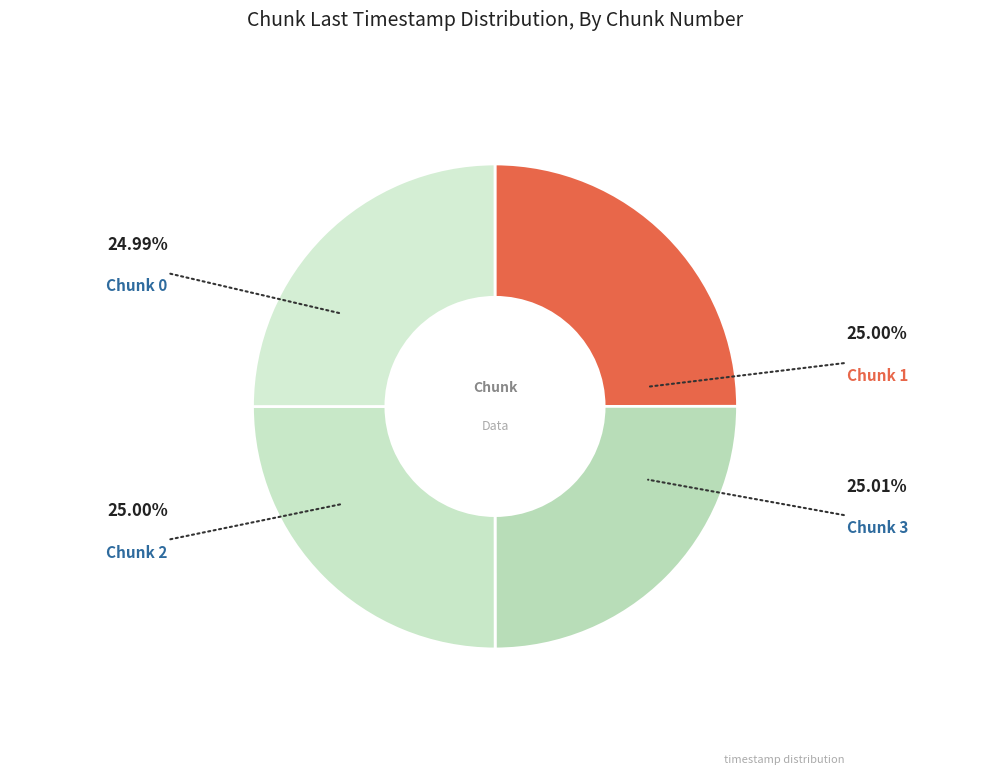

Count the number of slices in the pie.

4